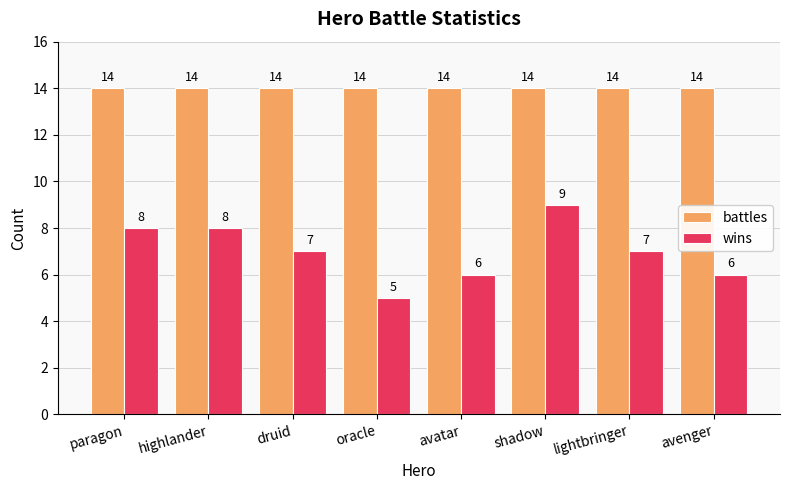

The value of battles at lightbringer is 7. True or false?

False